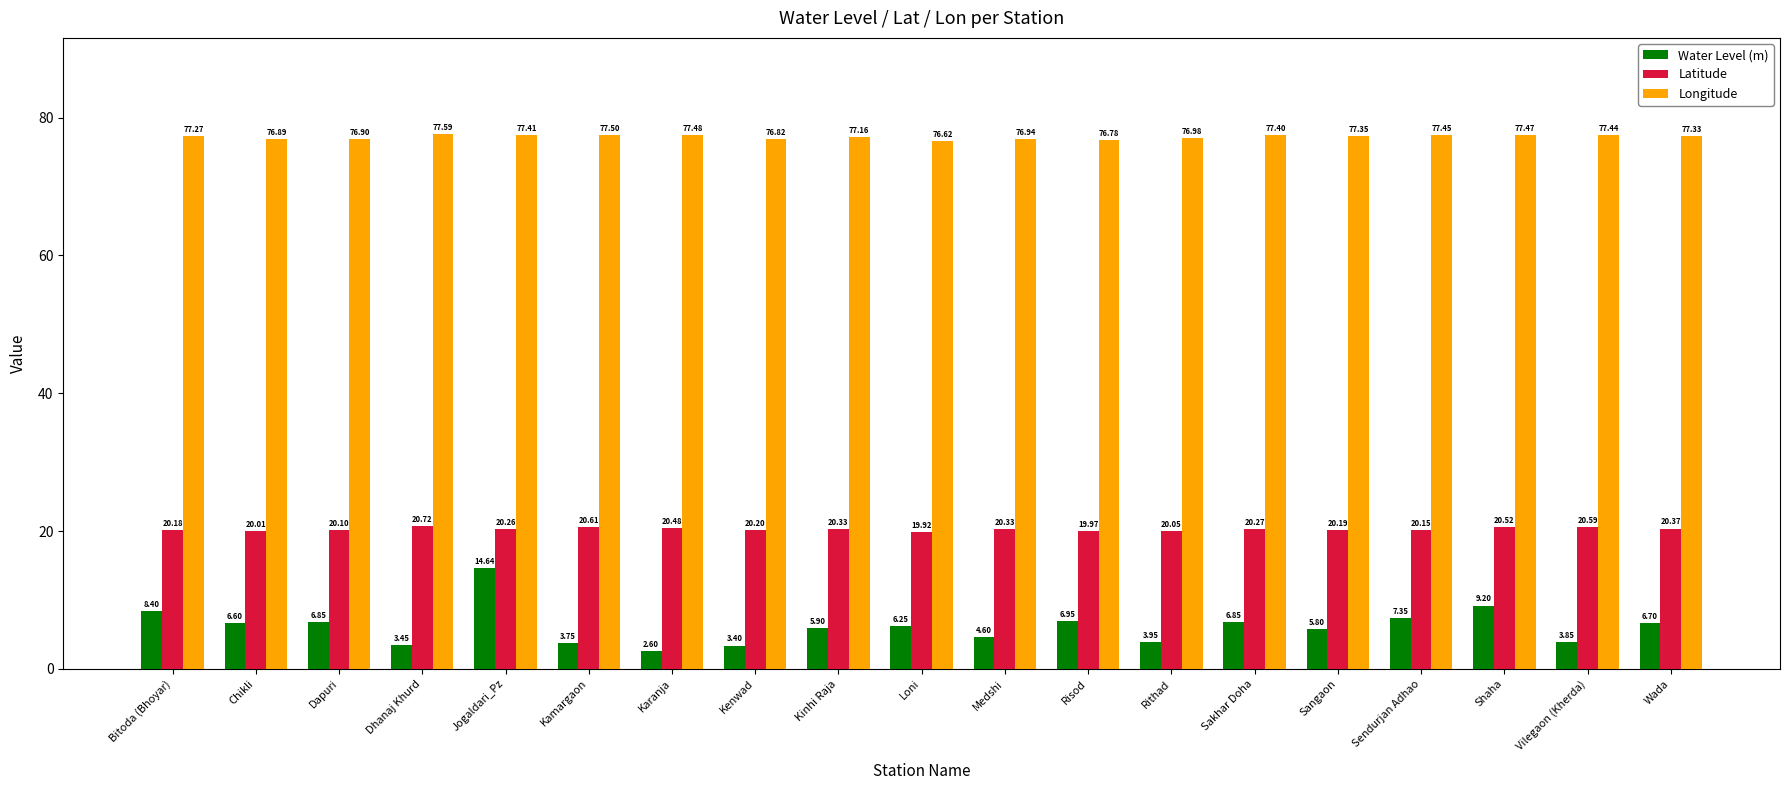

Is the value of Water Level (m) at Vilegaon (Kherda) greater than the value of Latitude at Medshi?

No